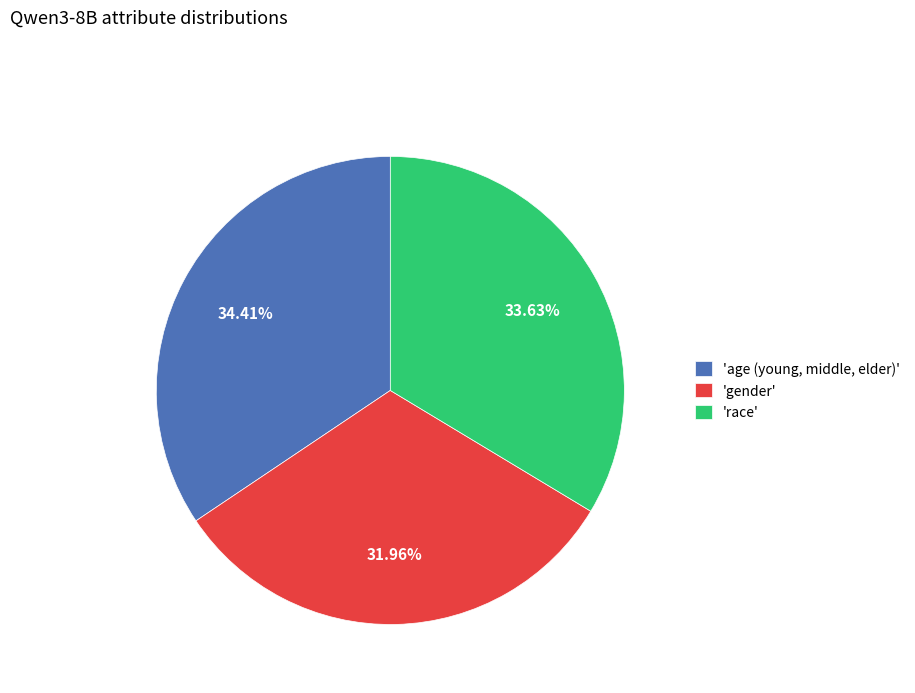

Does any single category account for the majority?

No